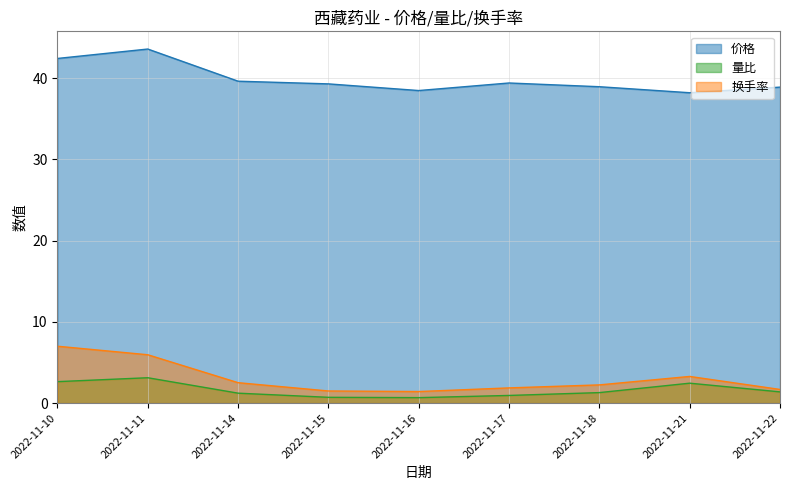

Count the number of data series in this chart.

3